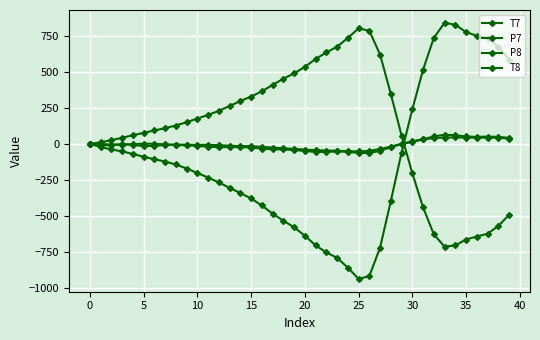

How many data points in P7 are above 149?

20